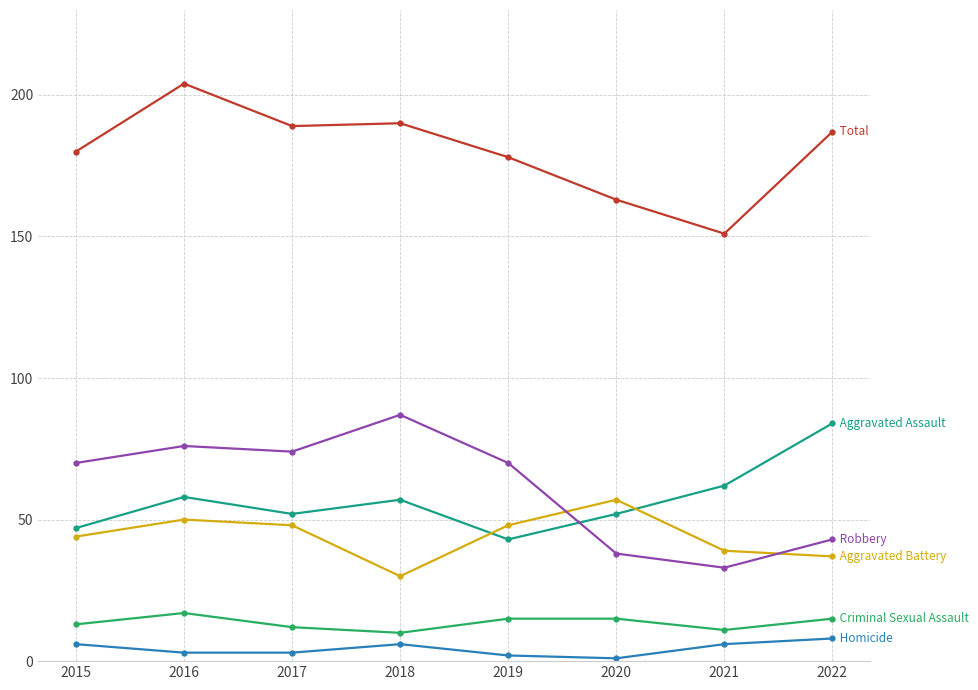

At which category is the sum across all series the highest?

2016